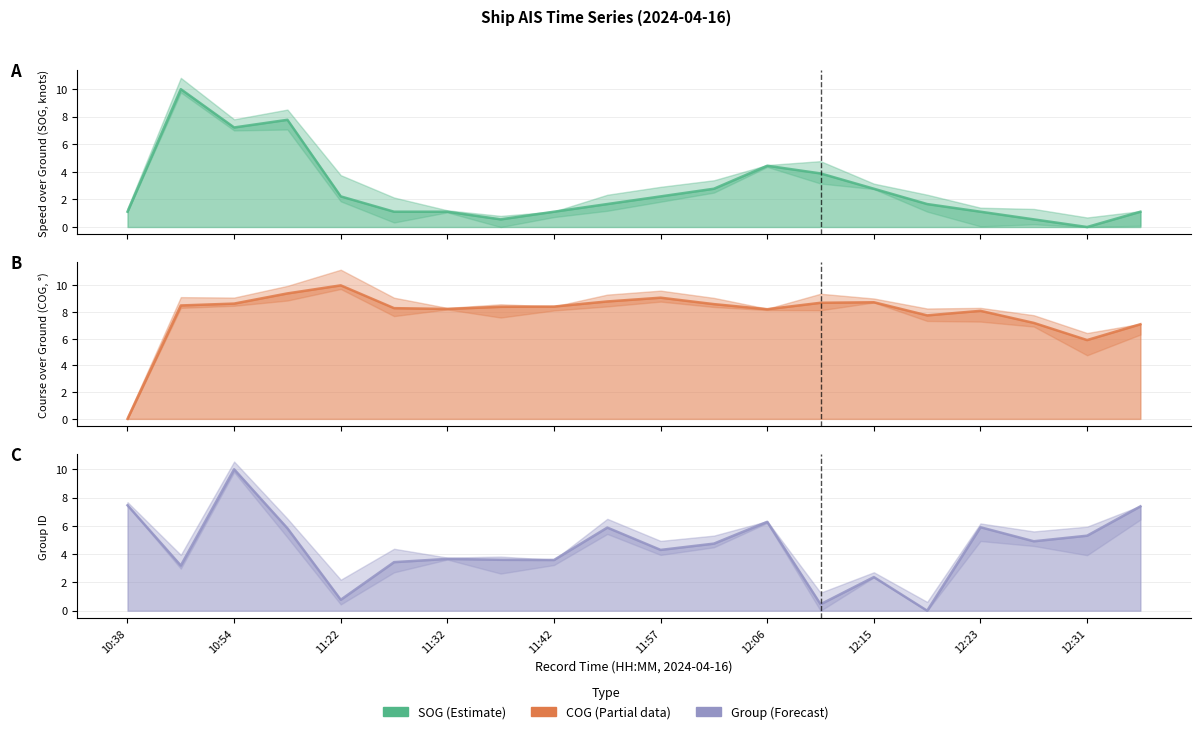

What is the difference between the maximum and minimum values in the SOG series?

10.0